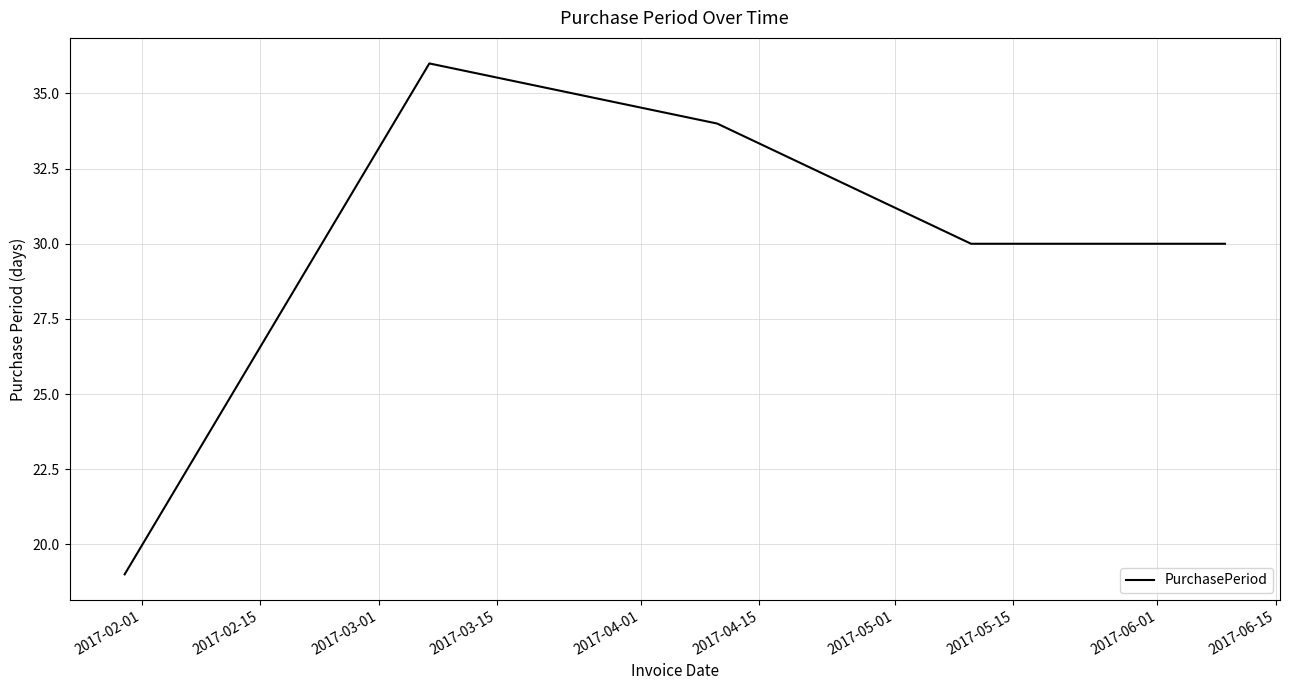

What is the sum of all values?

149